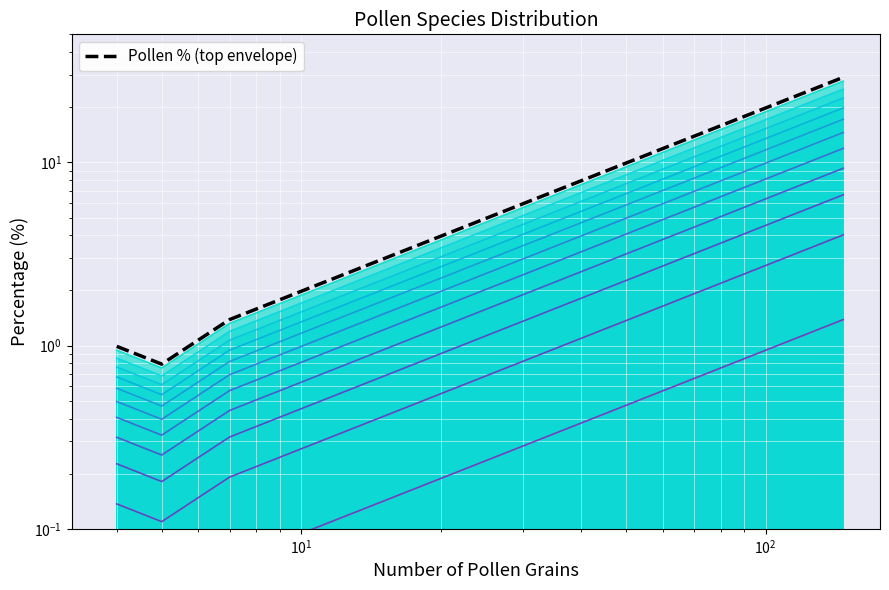

True or false: there are more than 2 points higher than both neighbors.

False